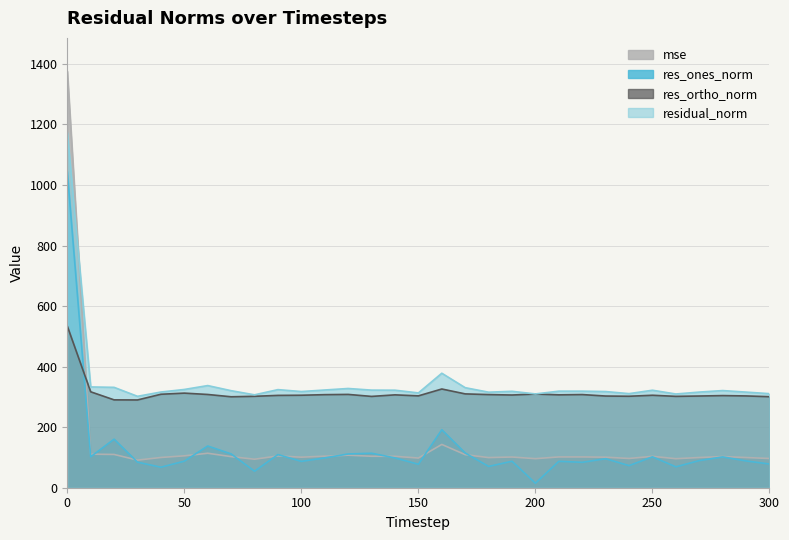

Reading right to left, list all the values displayed in this chart.

mse: 96.5	99.7	103.0	99.8	95.8	103.7	96.6	100.9	101.7	101.7	96.0	101.4	99.6	109.2	143.0	98.1	103.8	103.9	107.4	104.2	100.9	105.0	94.1	102.7	113.8	105.3	99.9	91.2	109.9	110.8	1375.8
res_ones_norm: 78.3	88.5	101.8	89.6	69.0	102.1	73.0	95.8	83.9	87.2	14.9	87.4	70.4	114.6	191.5	77.5	98.4	113.8	111.5	98.5	87.1	109.5	54.5	111.7	137.8	87.7	67.8	84.4	160.3	102.3	1044.3
res_ortho_norm: 300.7	303.2	304.3	302.9	301.8	305.4	302.1	302.8	307.7	306.8	309.4	306.2	307.6	309.9	326.1	303.4	306.7	301.6	308.2	307.4	305.5	305.0	302.0	300.4	308.0	312.5	308.7	289.9	290.2	316.8	534.1
residual_norm: 310.7	315.8	320.9	315.9	309.6	322.0	310.8	317.6	318.9	318.9	309.8	318.5	315.6	330.4	378.2	313.1	322.1	322.4	327.8	322.8	317.6	324.0	306.8	320.5	337.4	324.5	316.1	301.9	331.5	332.9	1172.9